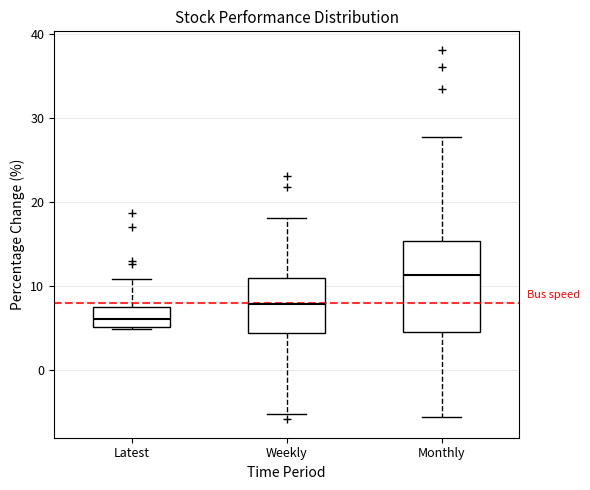

Comparing the boxes themselves (not the whiskers), which one is the tallest?

Monthly